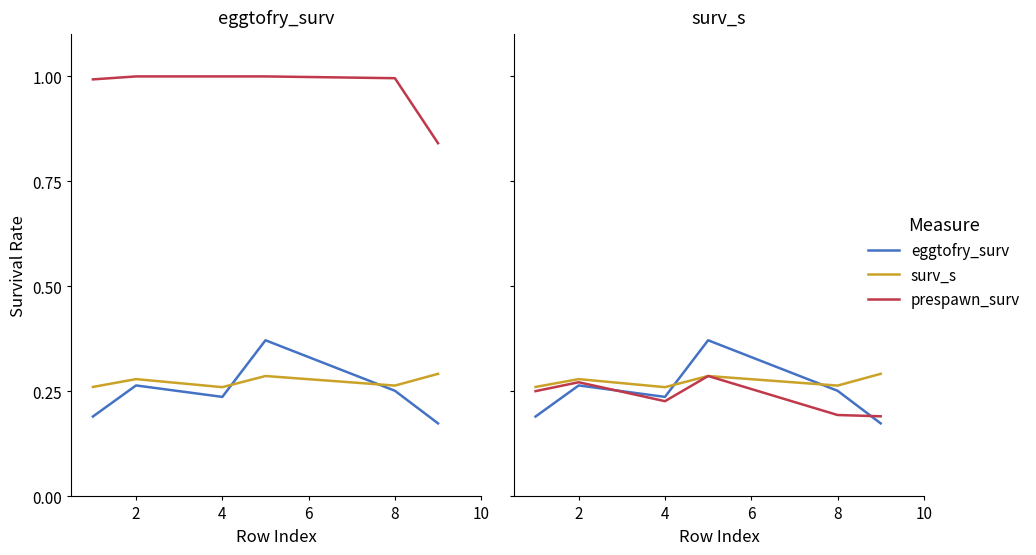

At how many categories does at least one series exceed 0?

6